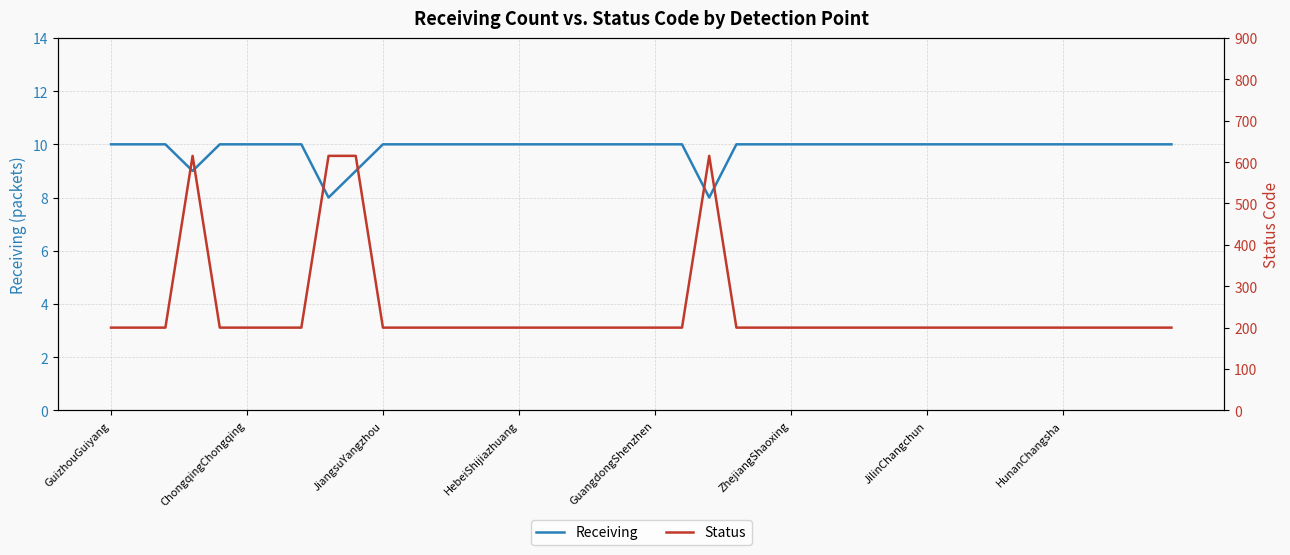

Does the chart have visible grid lines?

Yes